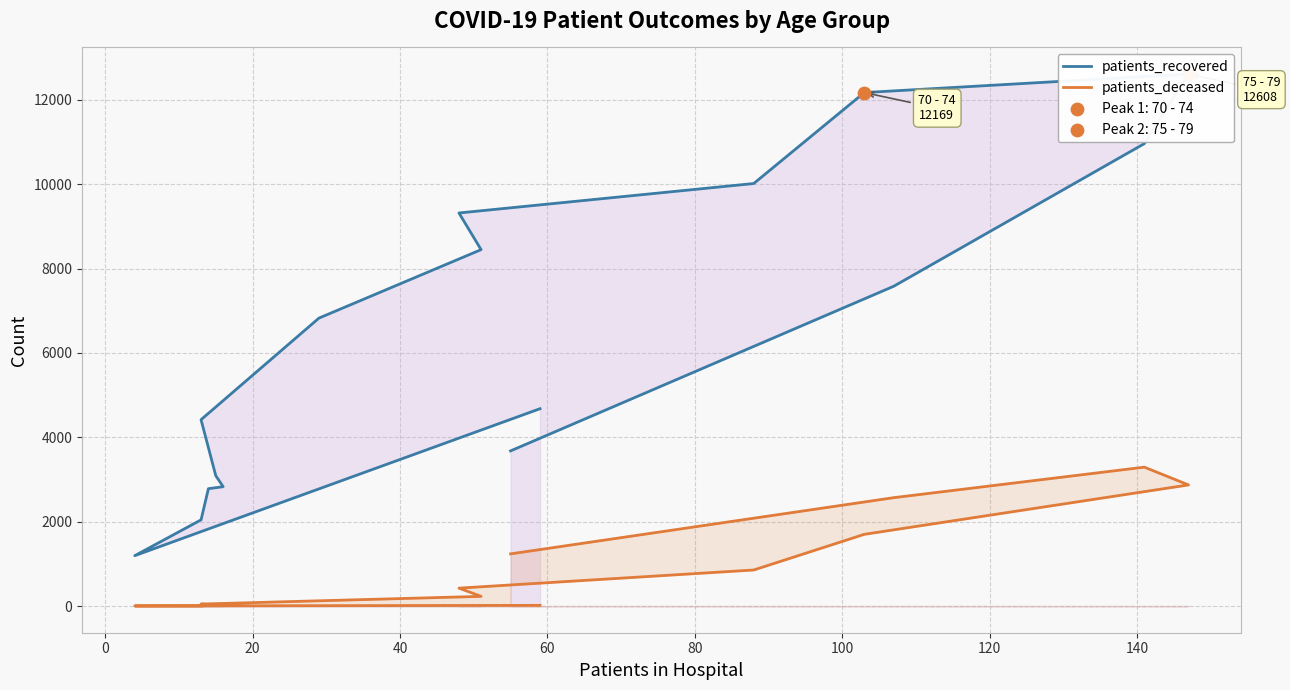

Which series reaches the maximum Y coordinate?

patients_recovered